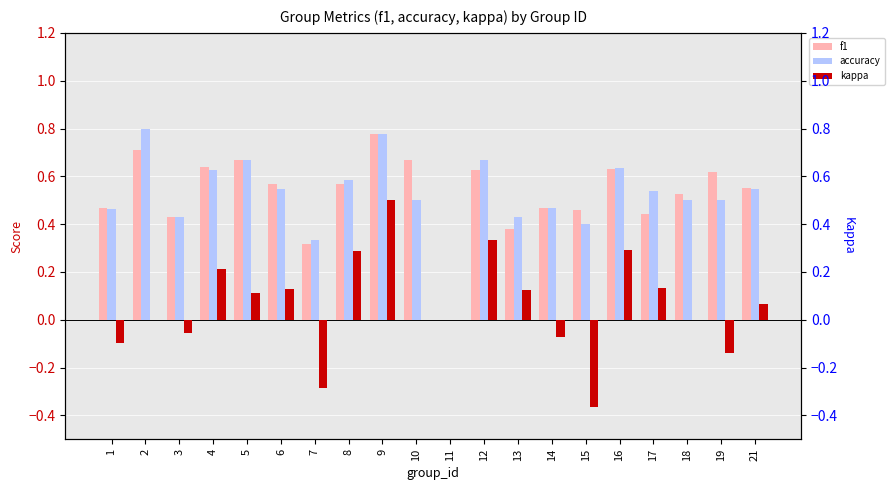

What is the difference between the second highest and minimum values in the kappa series?

0.7